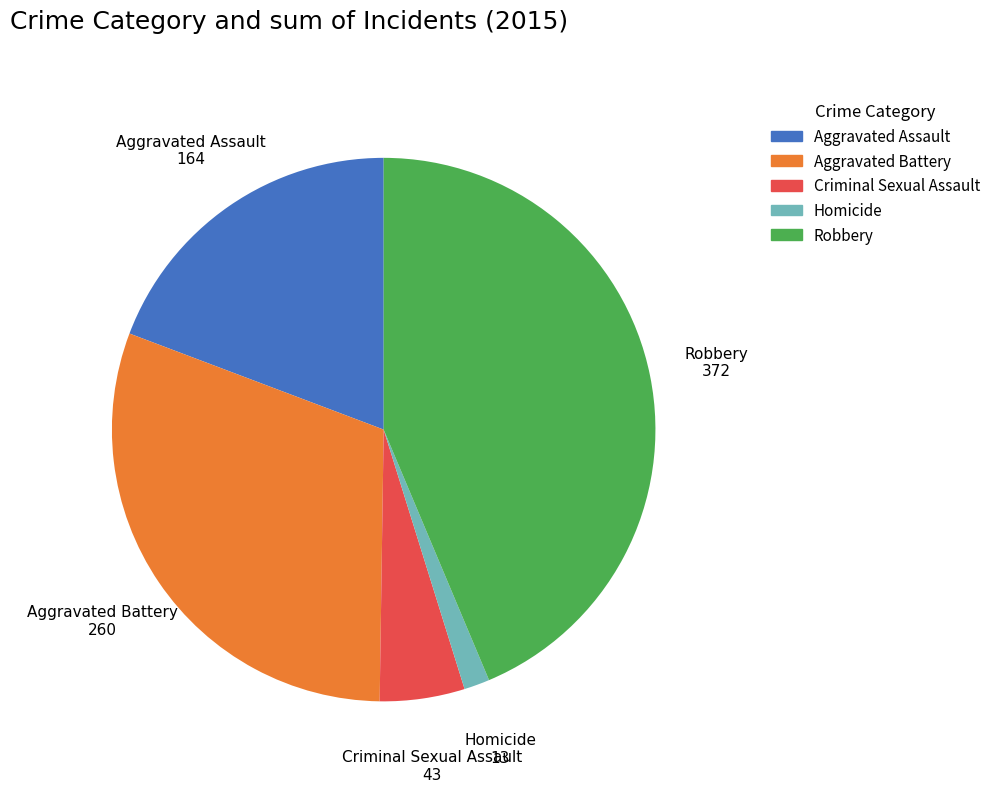

Is there any slice that represents more than half of the pie?

No